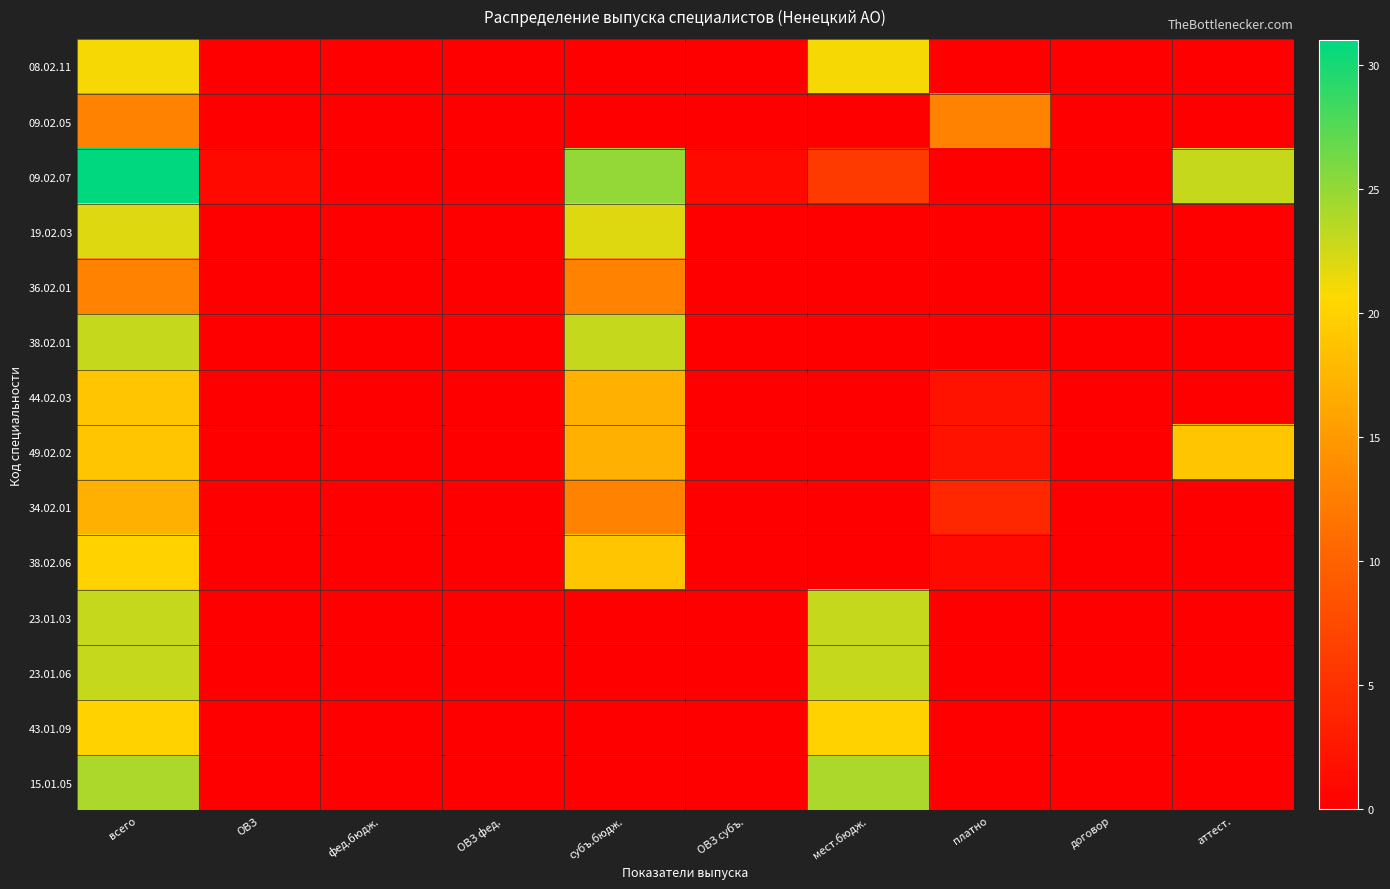

Which category has the lowest value across all series?

ОВЗ